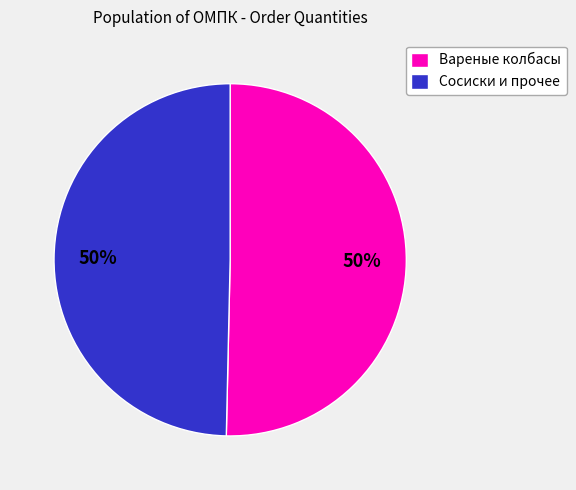

To the nearest percent, what is the average slice percentage?

50%